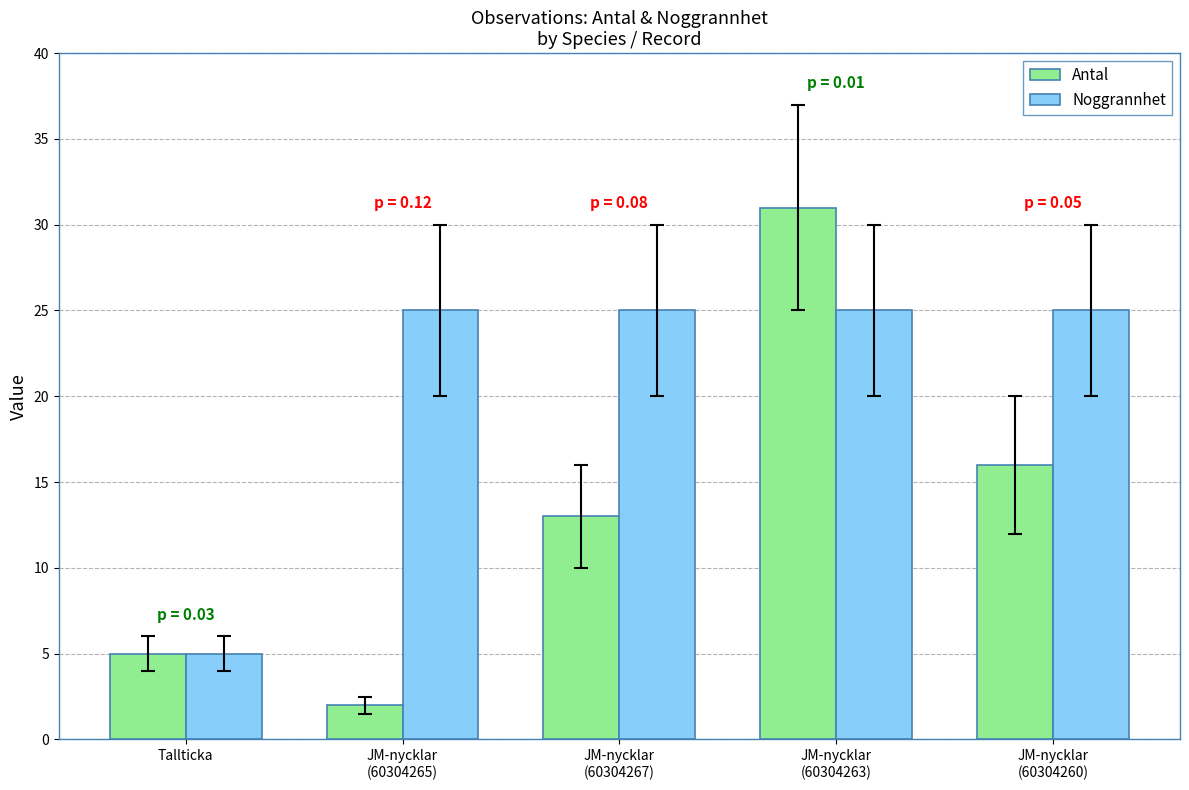

List the series in order of their peak value, highest first.

Antal, Noggrannhet